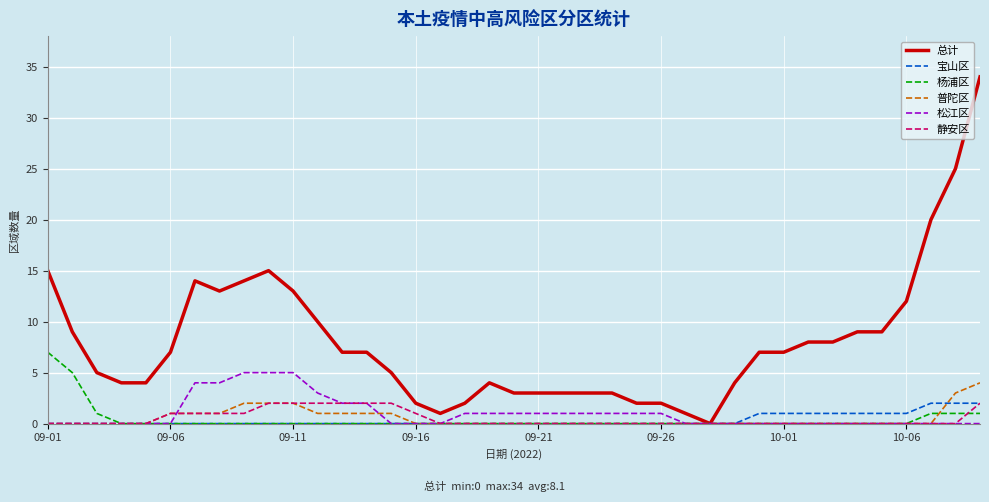

What is the maximum value shown in the chart?

34